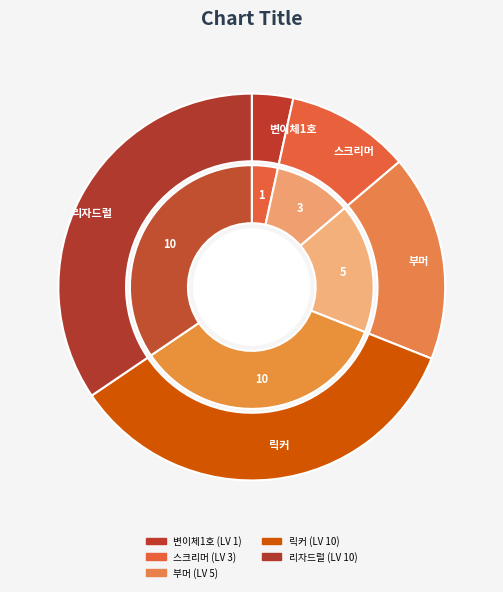

The 릭커 slice represents 28% of the pie. True or false?

False